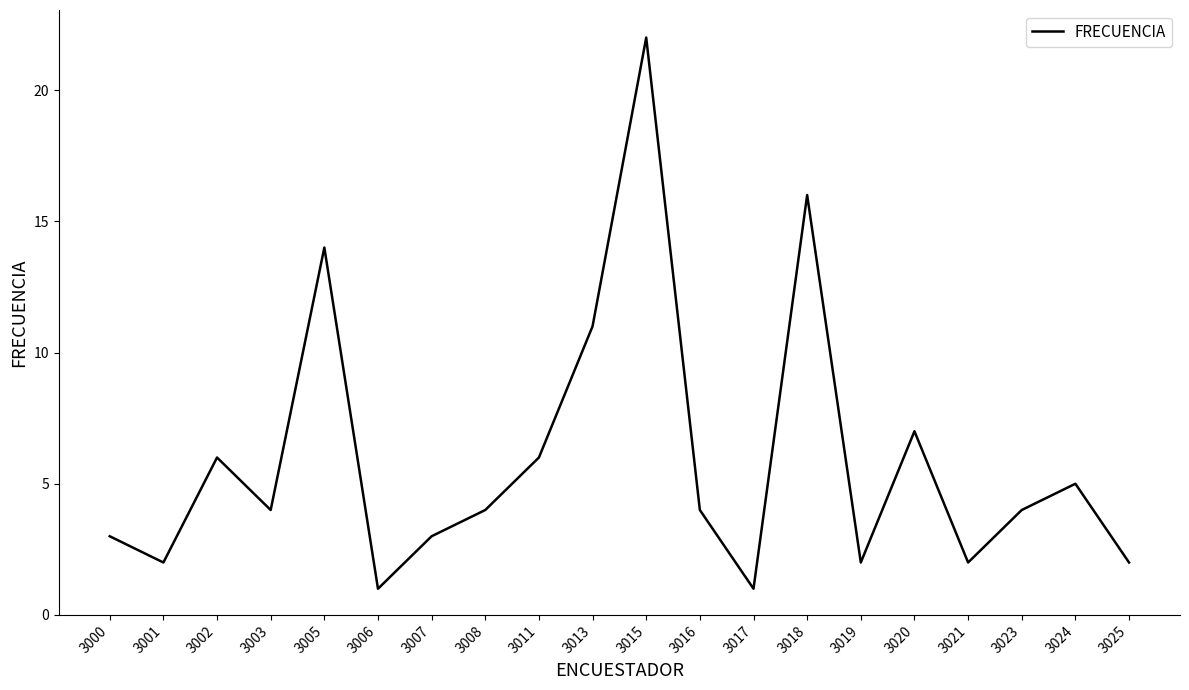

How many interior local peaks (higher than both neighbors) does the data have?

6